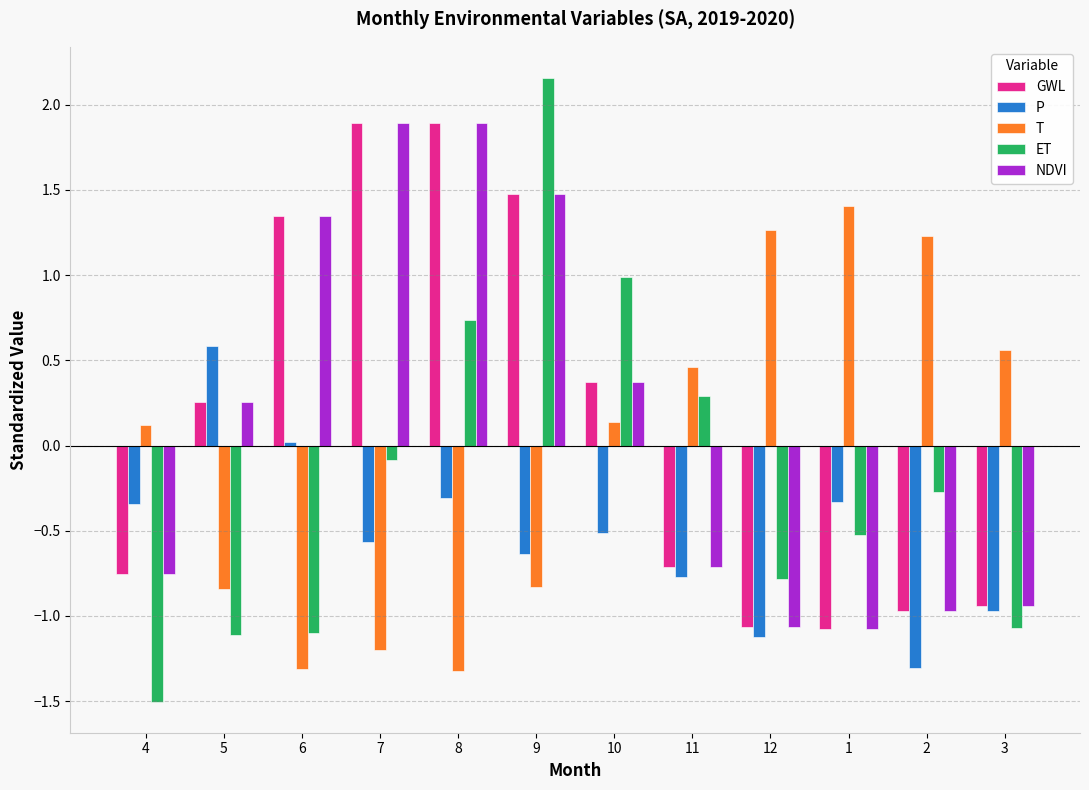

The value of T at 11 is 0.5. True or false?

True